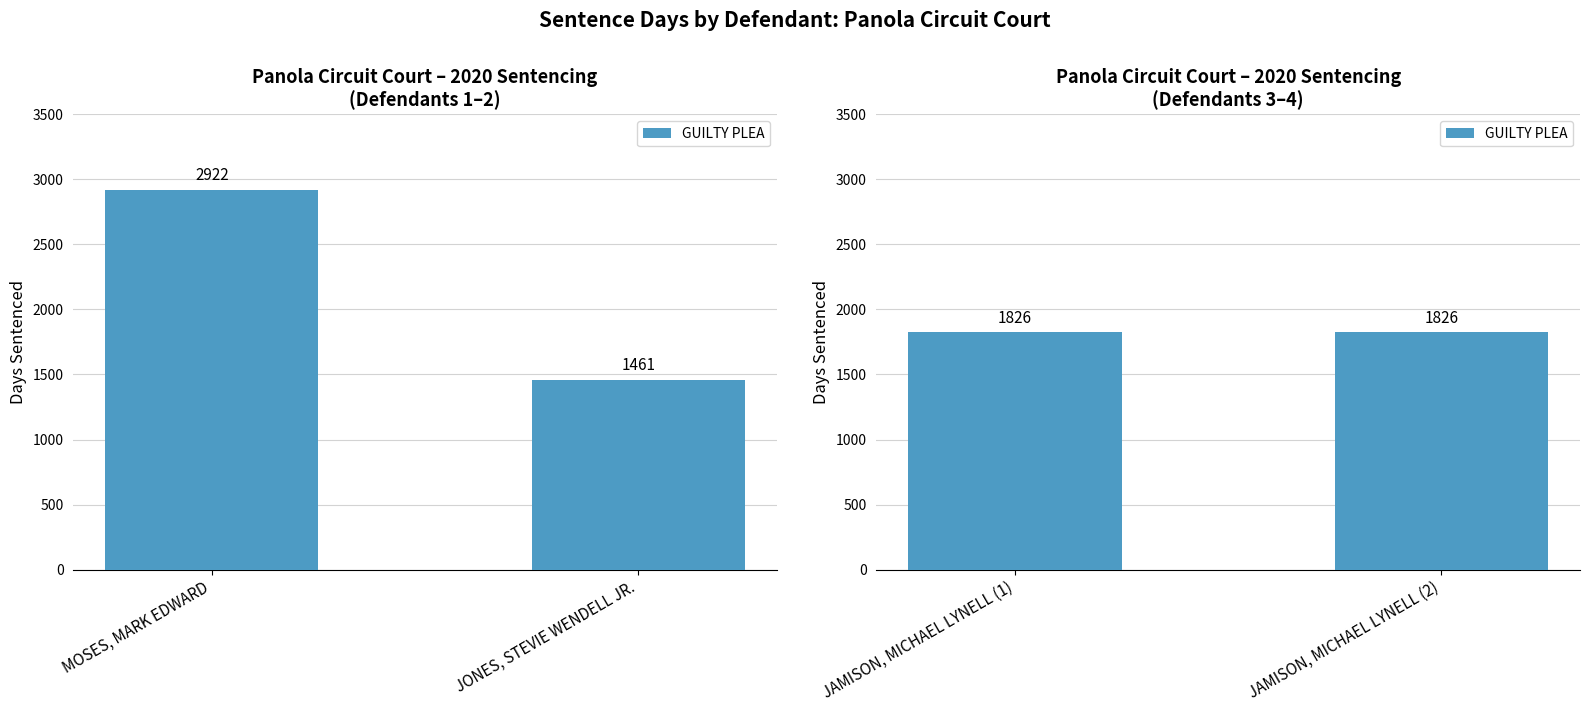

At which label is the value closest to 2191?

JAMISON, MICHAEL LYNELL (1)